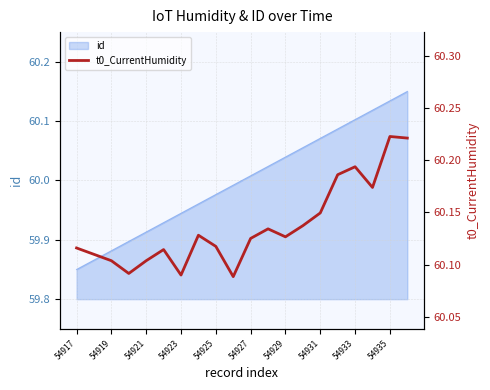

True or false: there are more than 1 points higher than both neighbors.

True